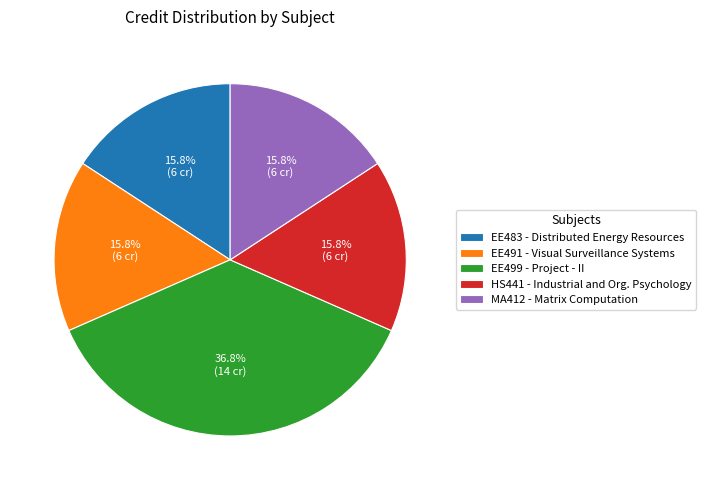

Which category has the biggest portion of the pie?

EE499 - Project - II